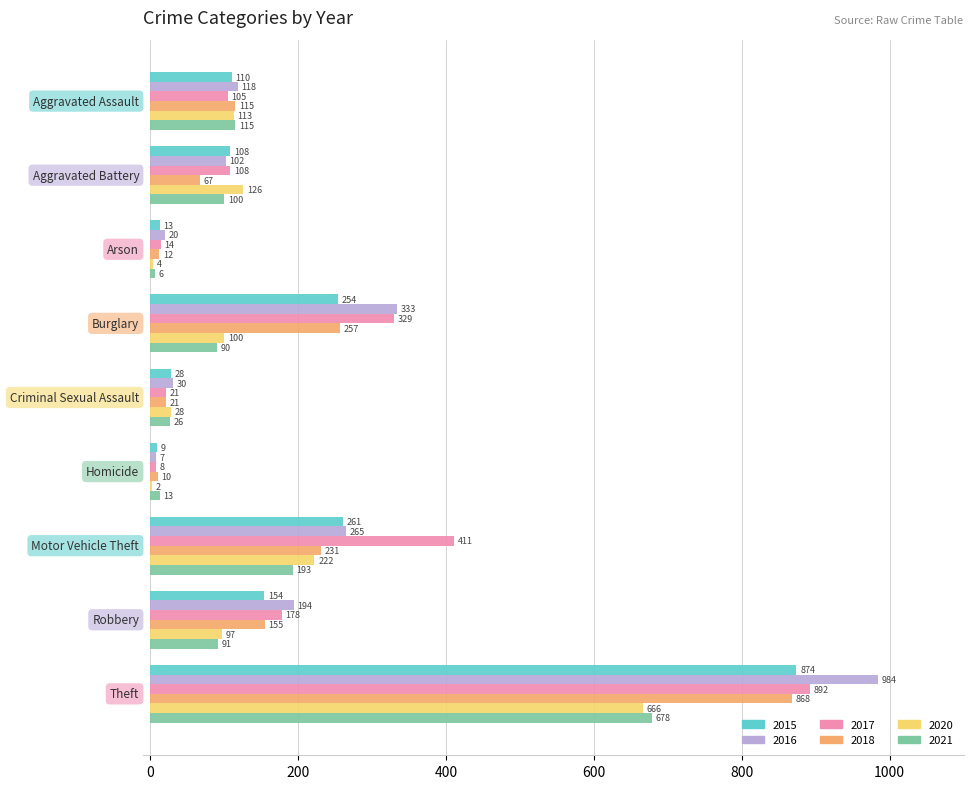

What is the sum of all 2016 values?

2053